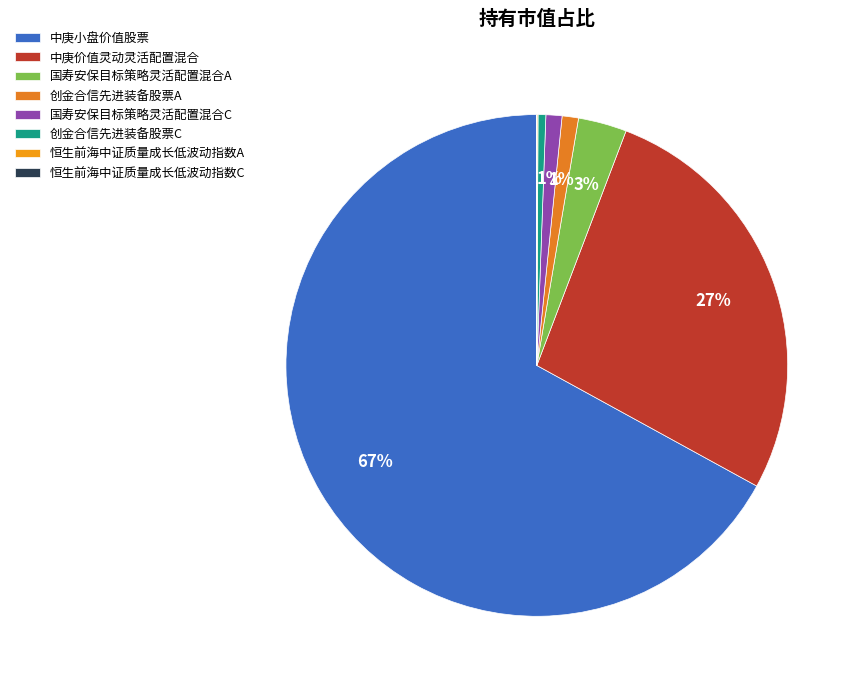

Do 恒生前海中证质量成长低波动指数C and 中庚价值灵动灵活配置混合 together represent more than half of the pie?

No